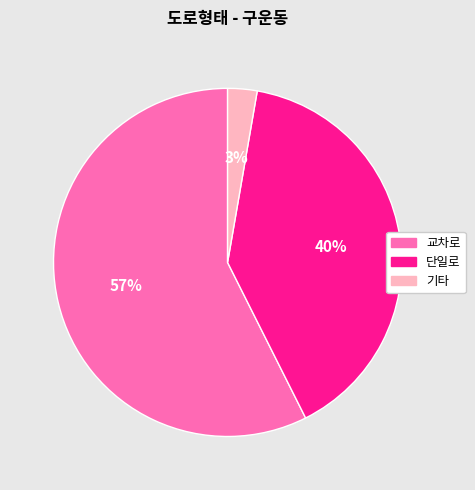

To the nearest percent, what is the average slice percentage?

33%